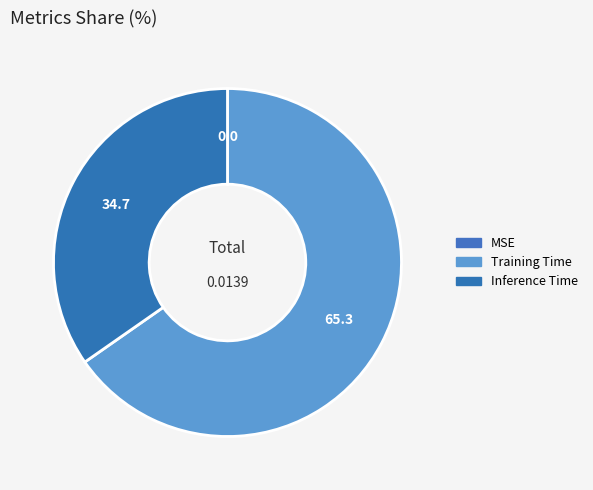

Rank the categories by value from highest to lowest.

Training Time, Inference Time, MSE